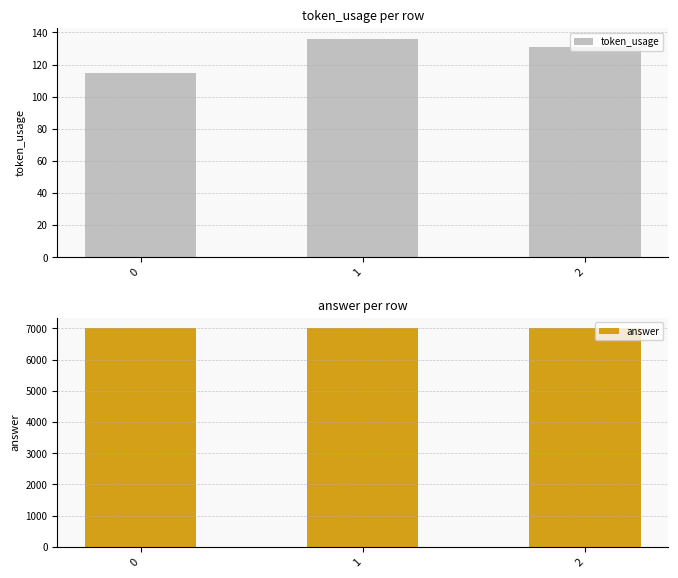

Which series has the largest range (max minus min)?

token_usage